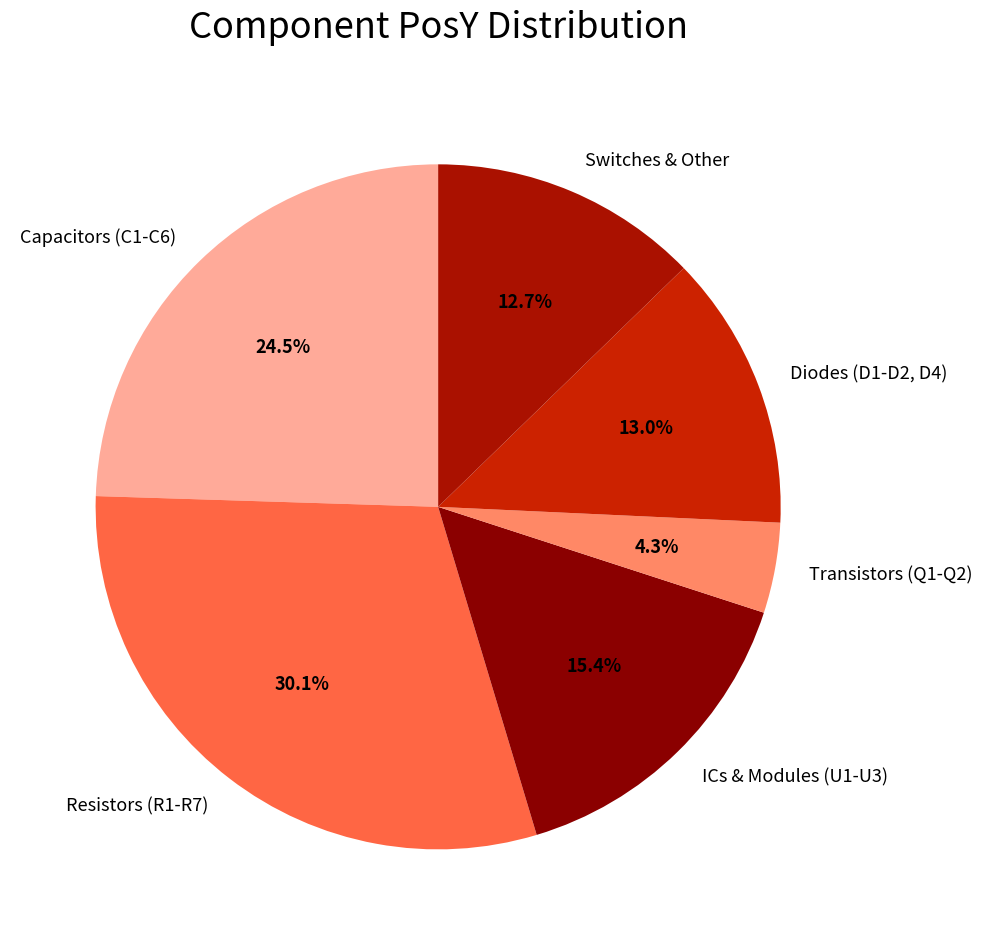

Which category has the biggest portion of the pie?

Resistors (R1-R7)